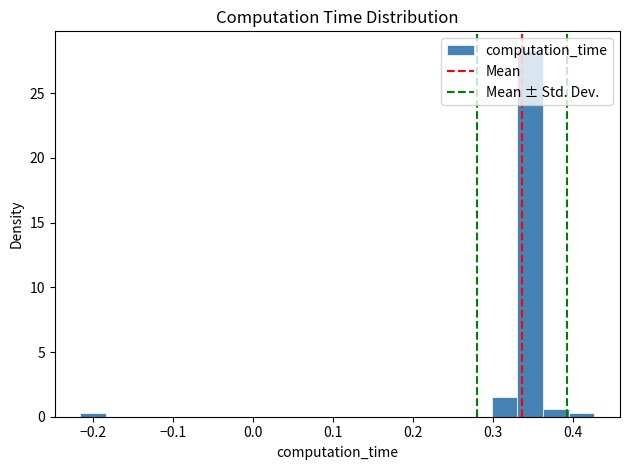

Read against the x-axis, roughly where is the centre of the tallest bar?

0.35